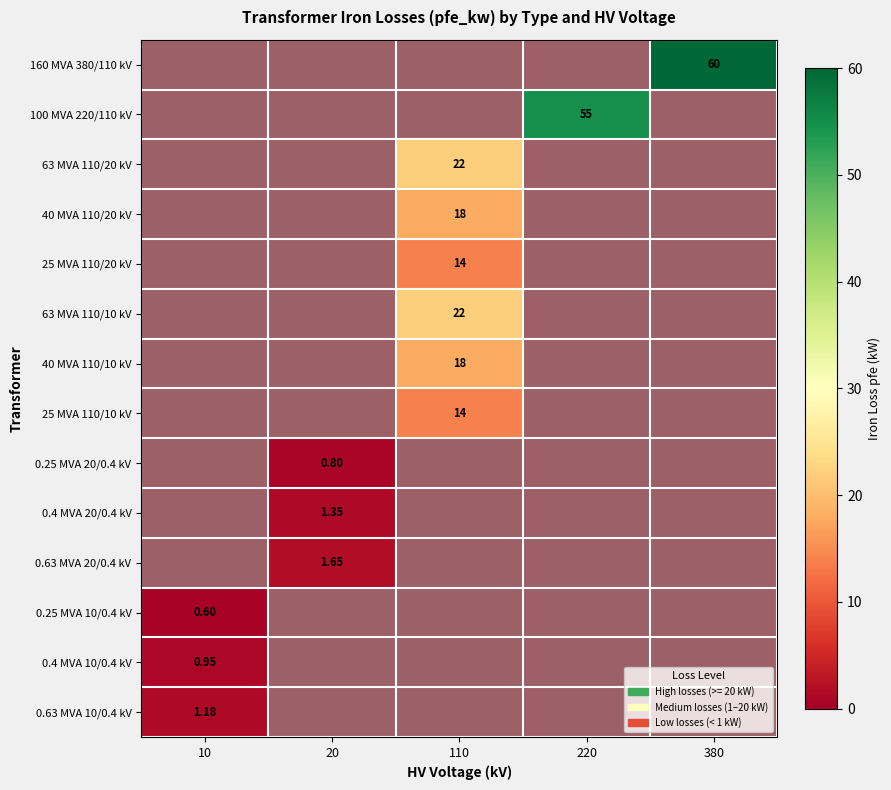

At how many categories does at least one series exceed 49?

2